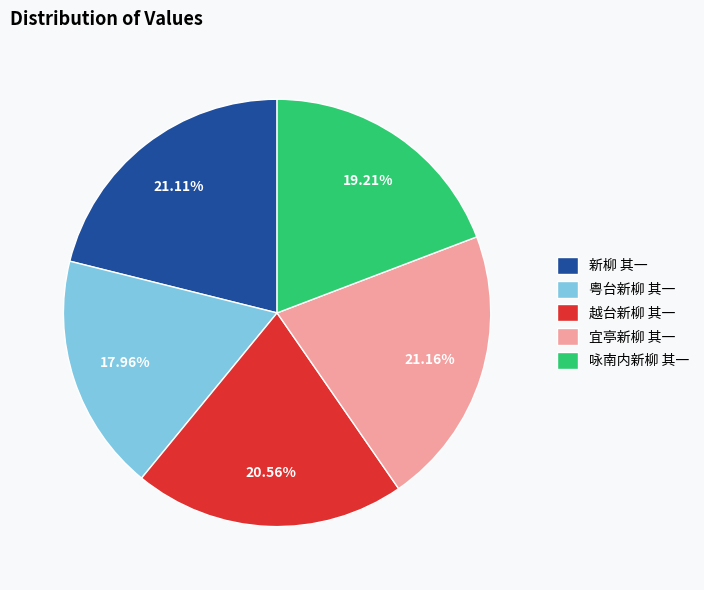

Count the number of slices in the pie.

5